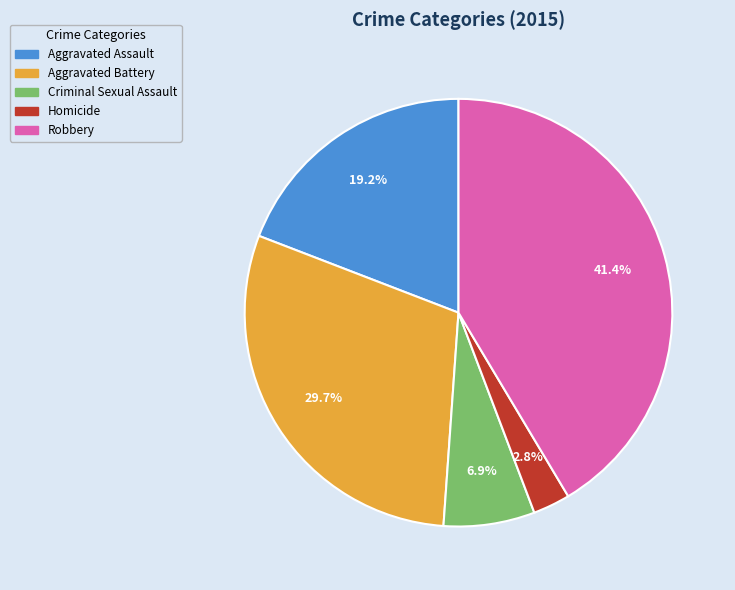

What percentage is the Criminal Sexual Assault slice, to the nearest percent?

7%